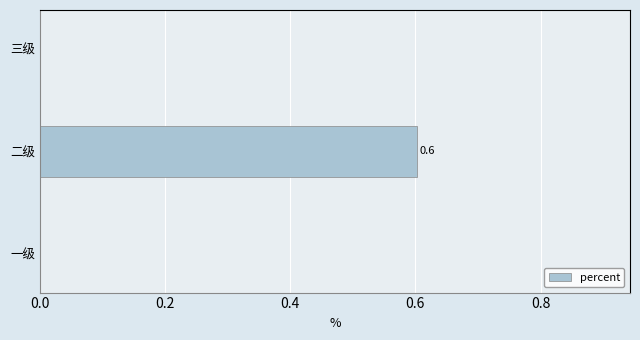

What is the change in value from 二级 to 三级?

-0.6